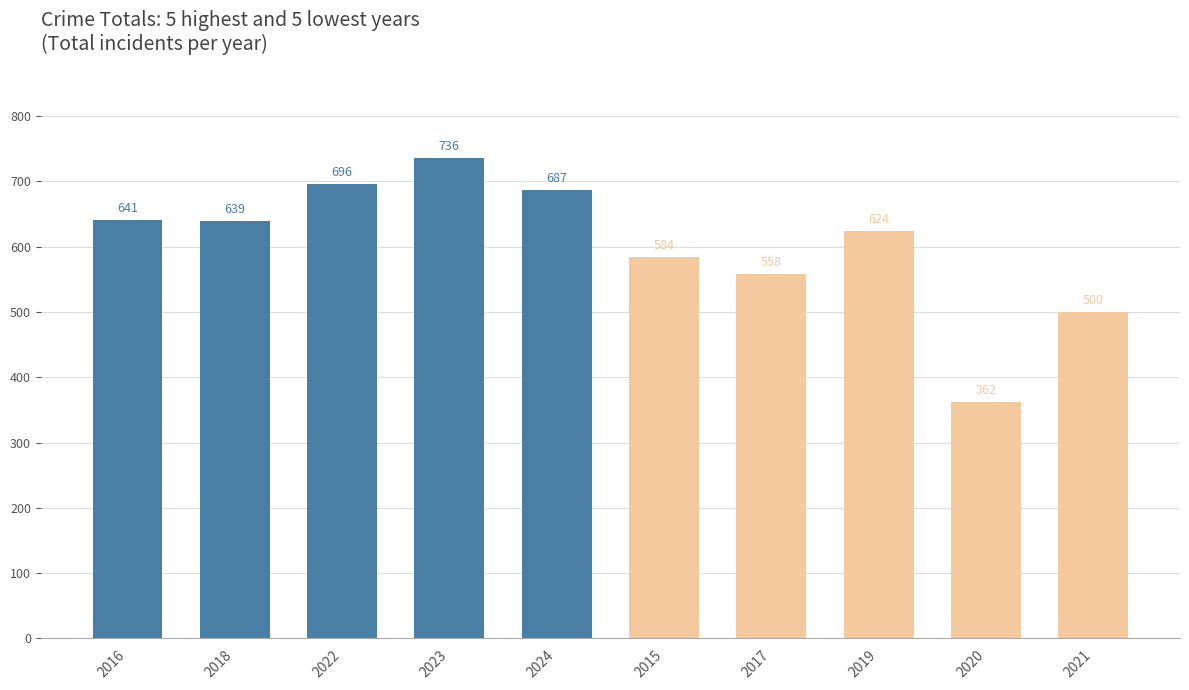

What is the sum of the values at 2017 and 2022?

1254